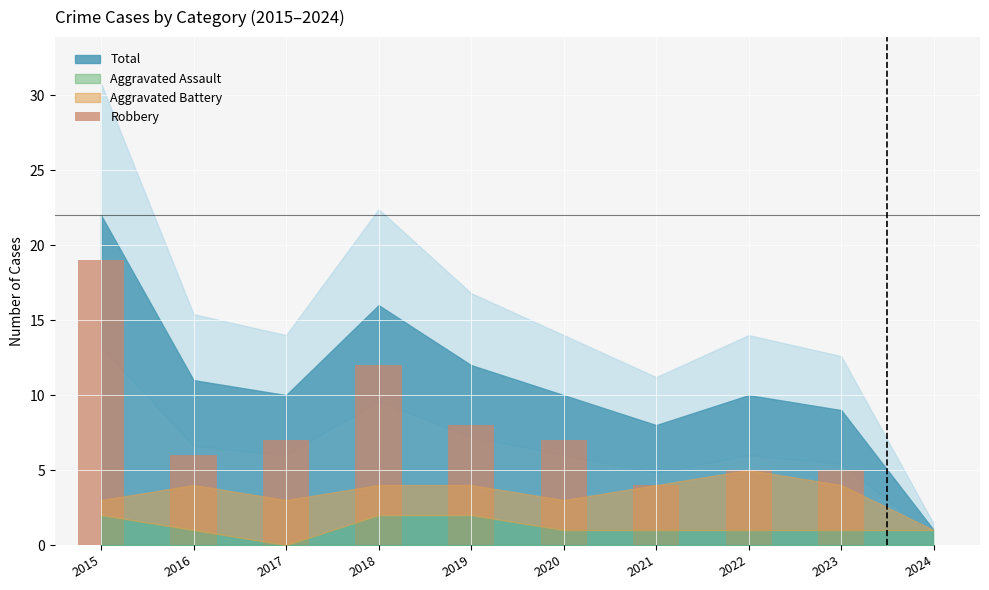

How many categories are shown in the chart?

10